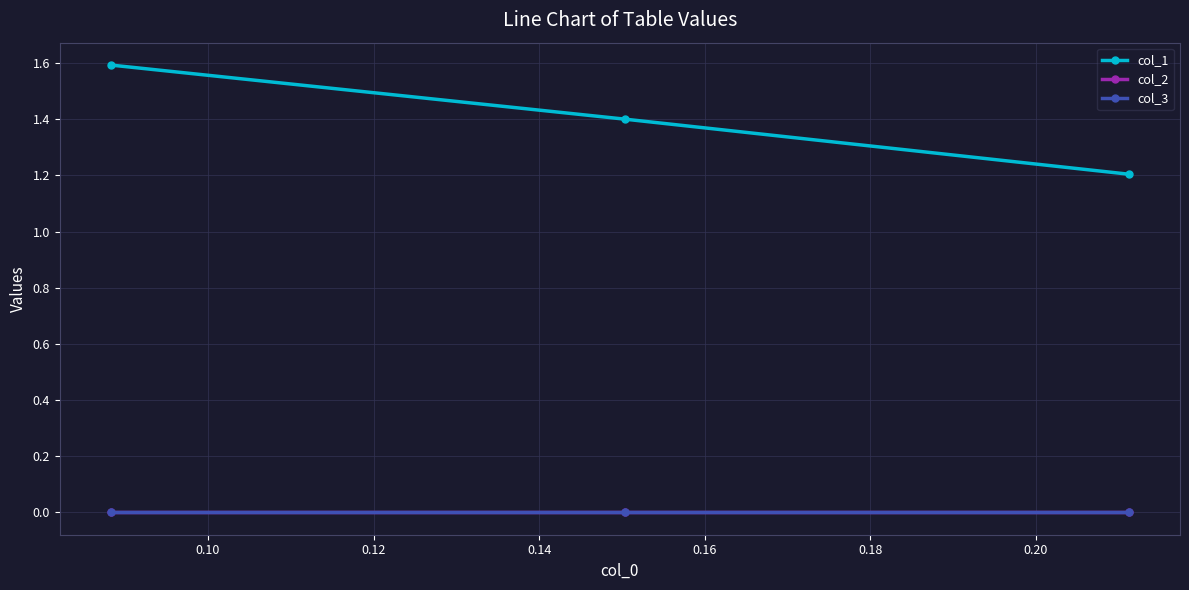

What is the average value of the col_1 series?

1.4